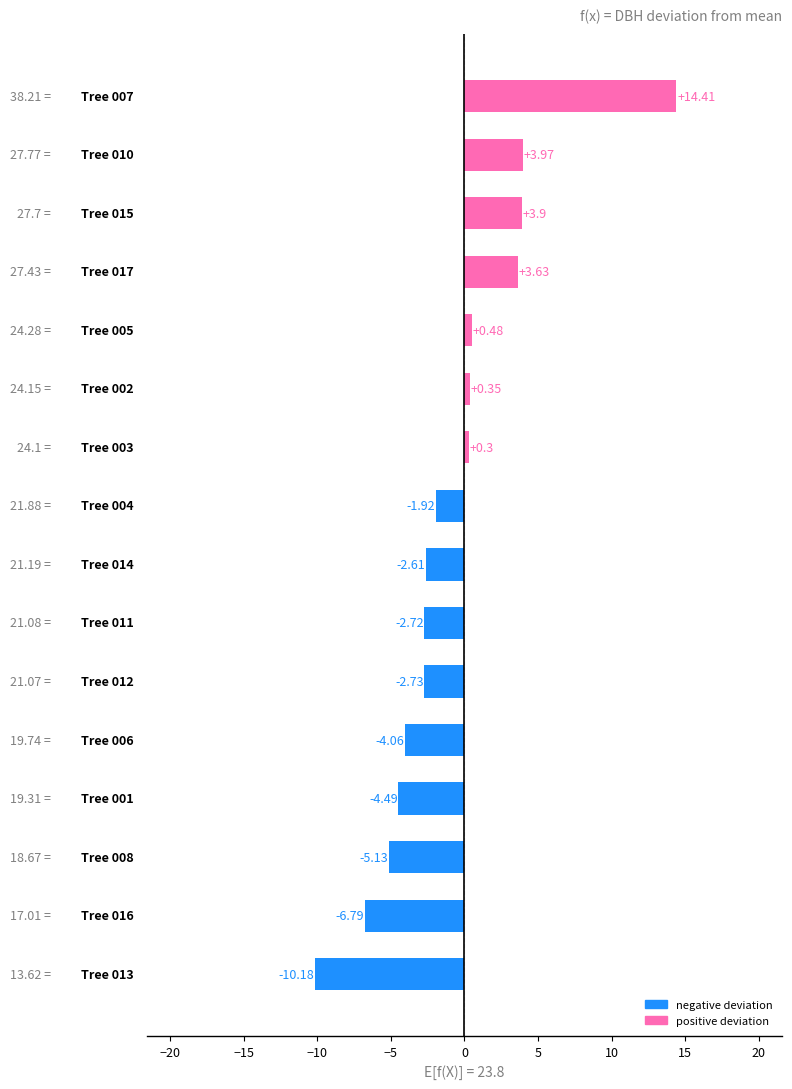

What is the sum of all values?

-13.6